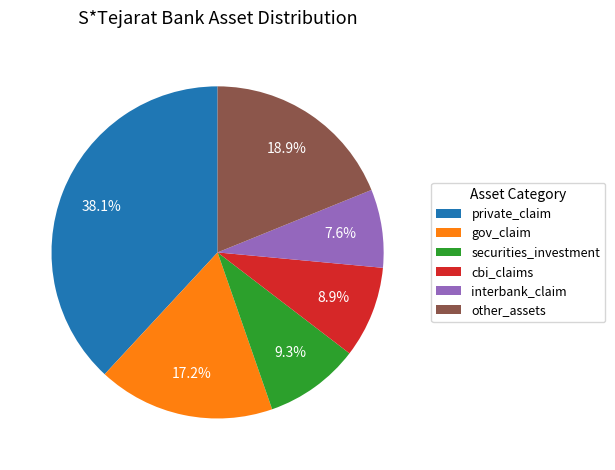

Between other_assets and private_claim, which is larger?

private_claim